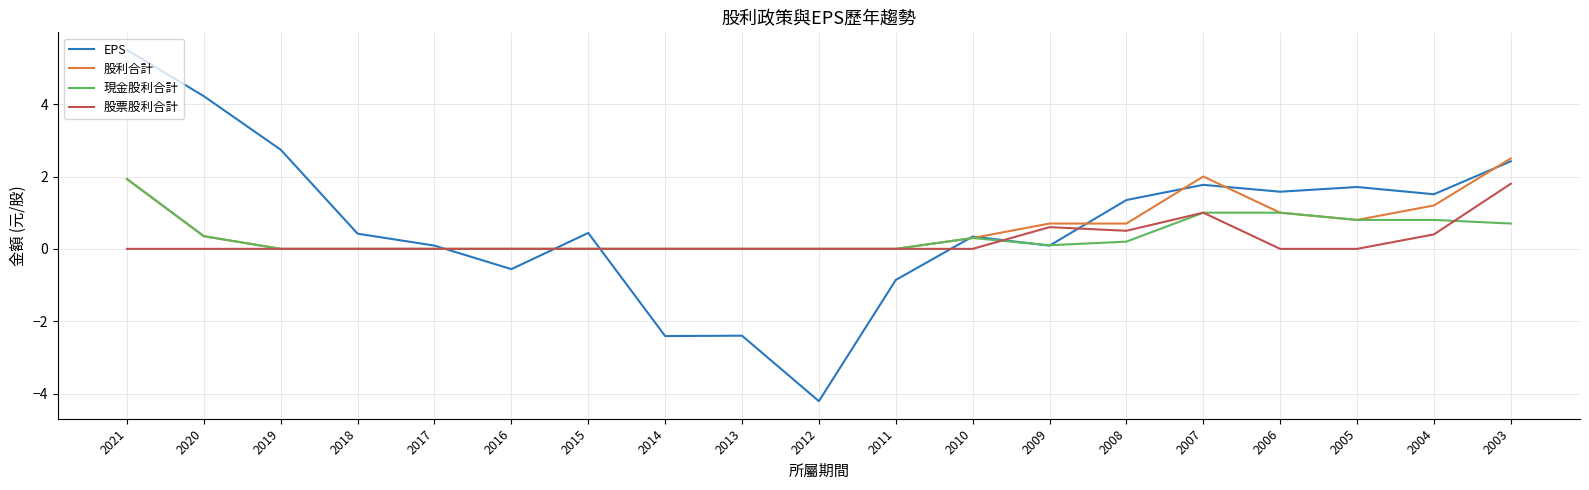

What is the sum of the EPS values at 2016 and 2014?

-3.0